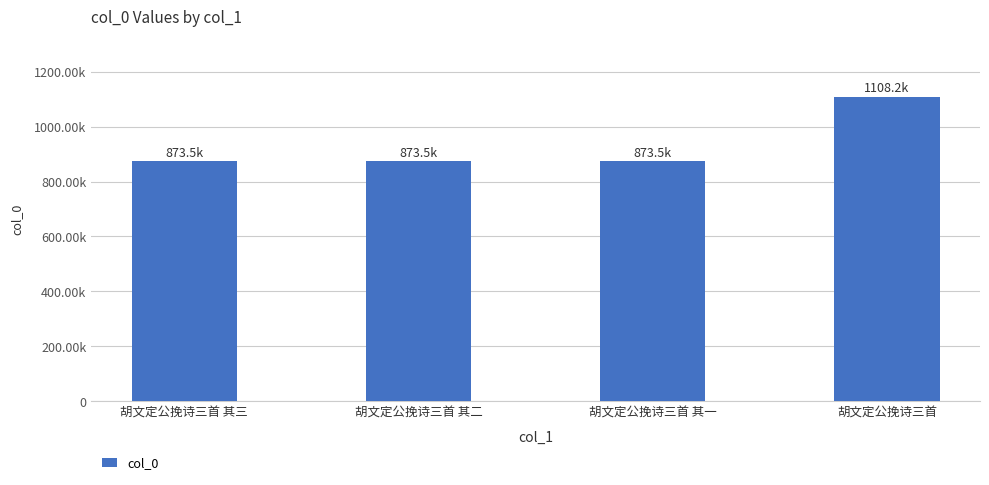

What is the difference between the second highest and second lowest values?

1